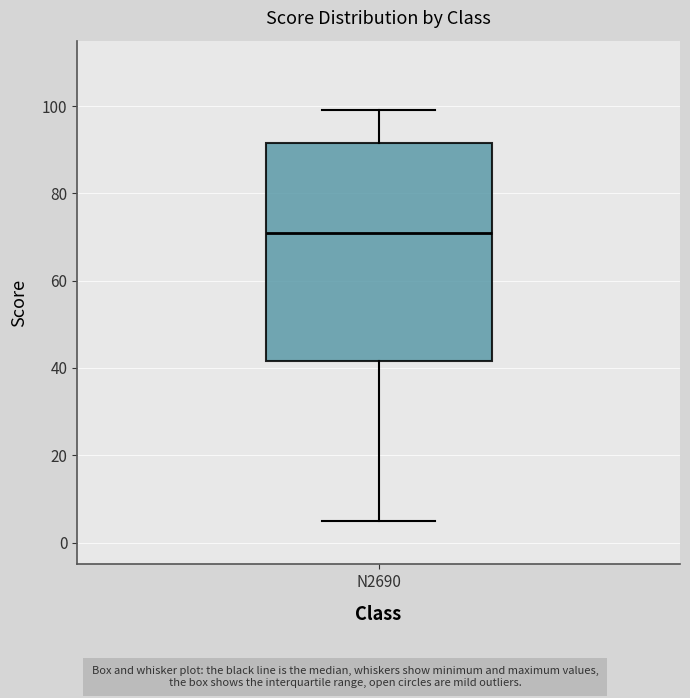

Read this box plot against the y-axis: the position of the median line, the range covered by the box, and the ends of both whiskers. The values are not printed on the chart, so give them approximately, as read against the axis.

median 72, box 42 to 92, whiskers 6 to 100